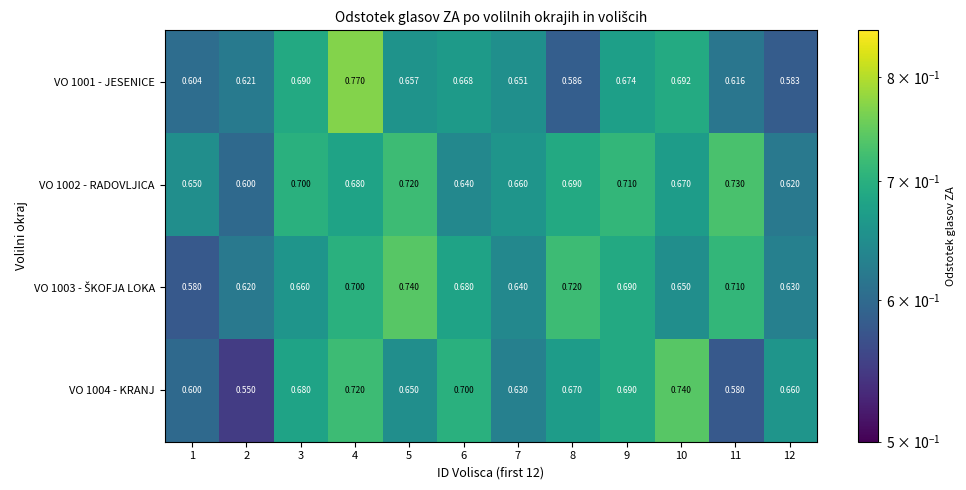

How many data points does each series have?

12